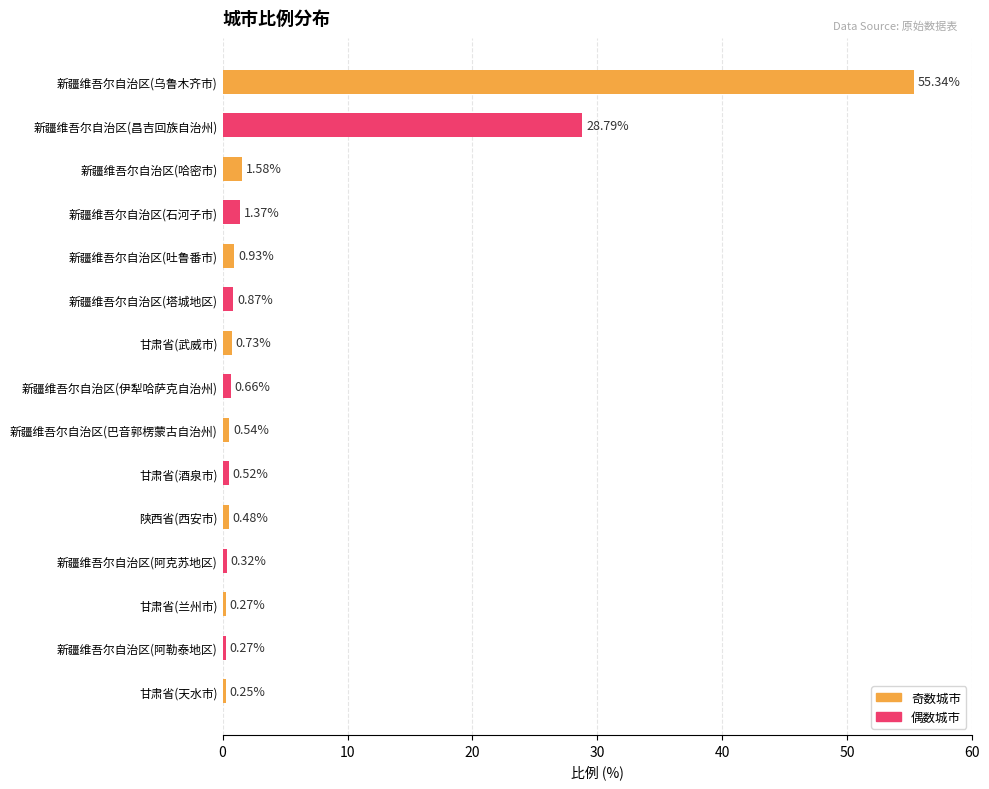

Which has a higher value, 新疆维吾尔自治区(石河子市) or 新疆维吾尔自治区(昌吉回族自治州)?

新疆维吾尔自治区(昌吉回族自治州)